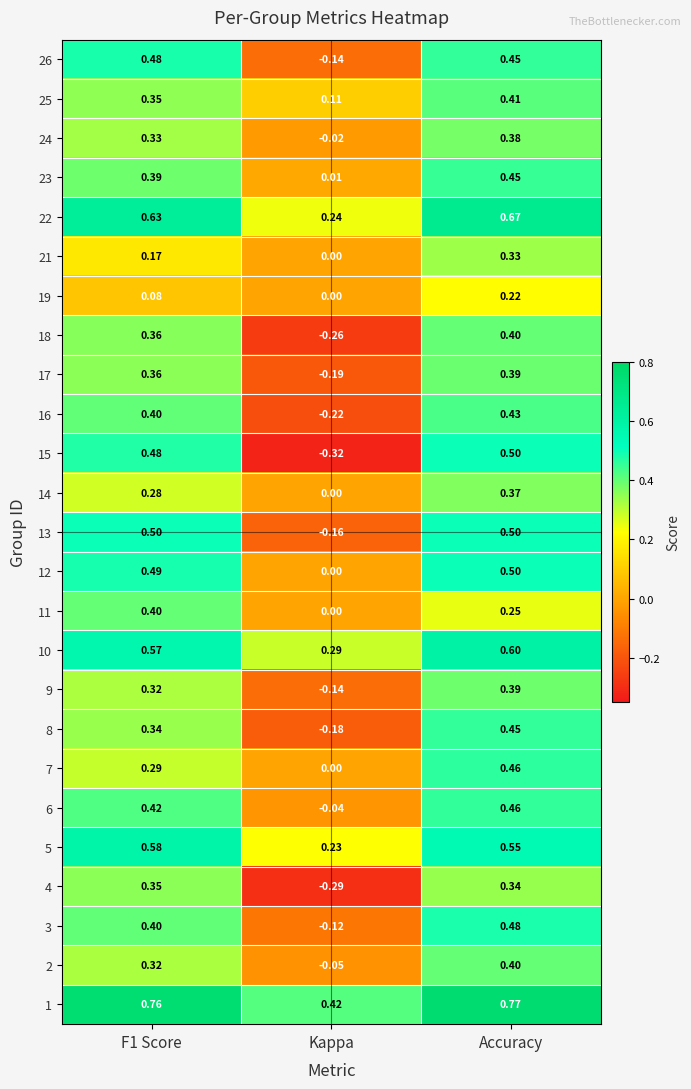

Where is 19 nearest to the value 0?

Kappa